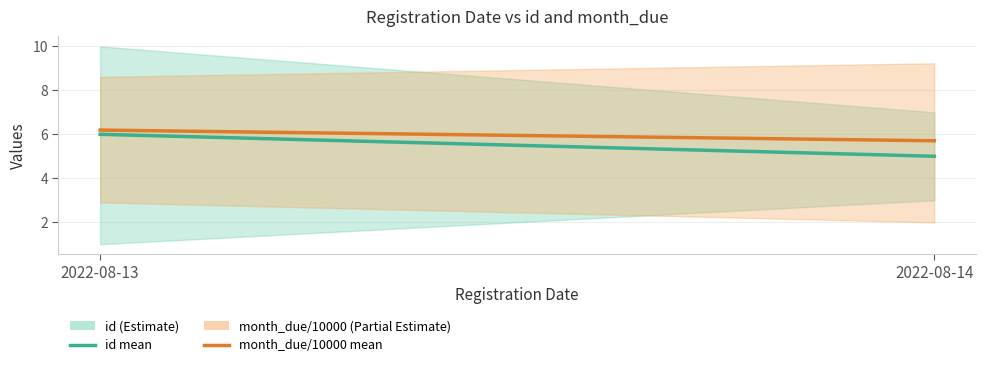

What is the approximate value of id (mean) at 2022-08-13?

6.0